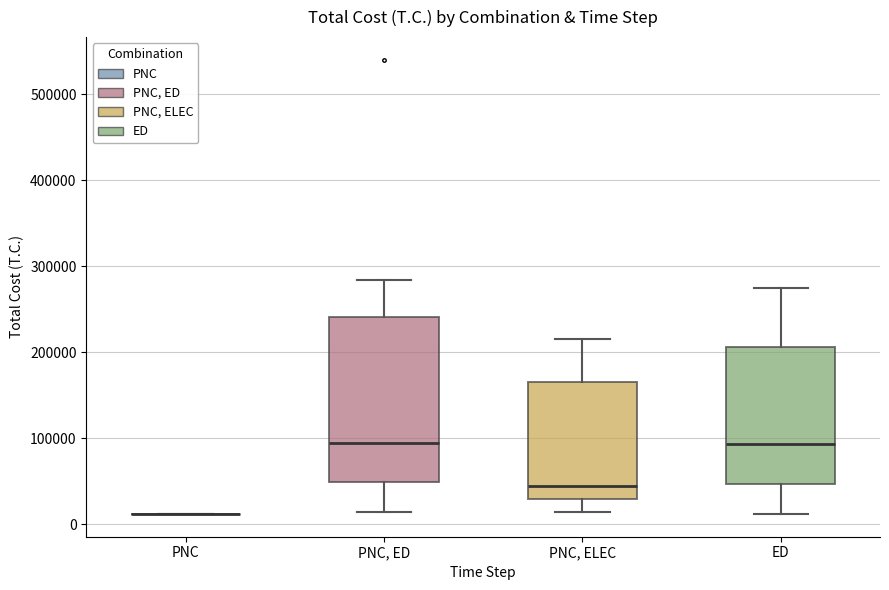

Comparing the boxes themselves (not the whiskers), which one is the tallest?

PNC, ED